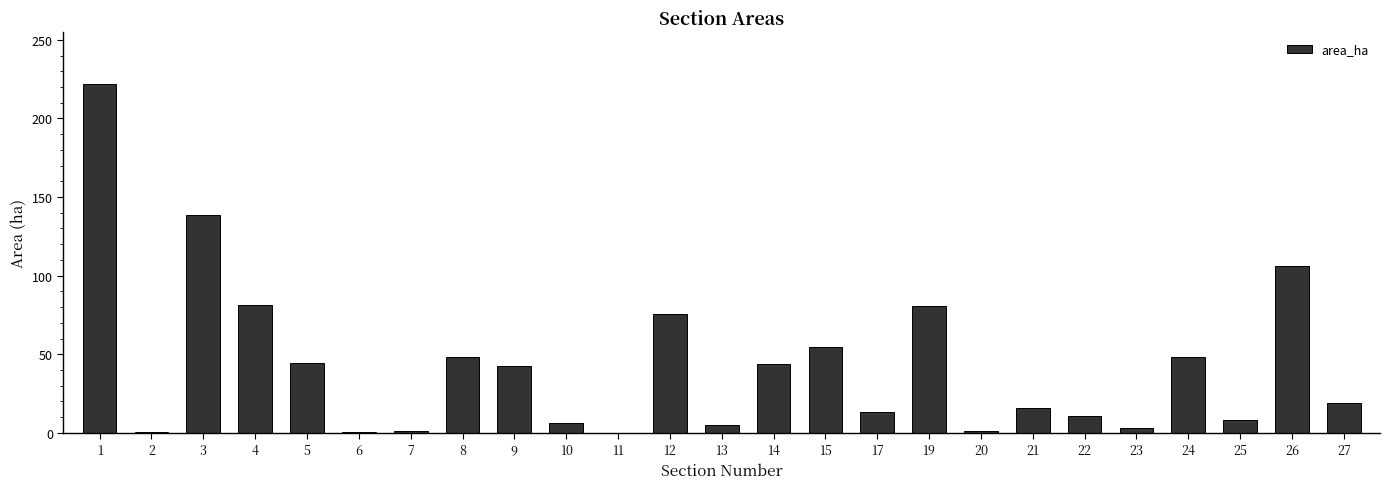

What is the difference between the values at 19 and 15?

26.1